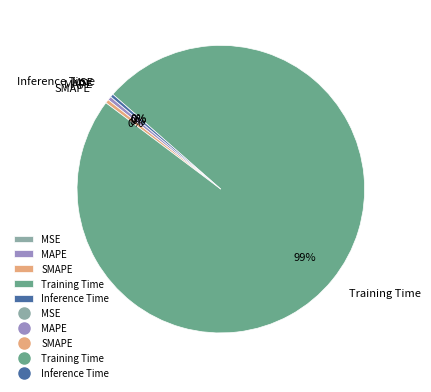

Which slice is the largest?

Training Time